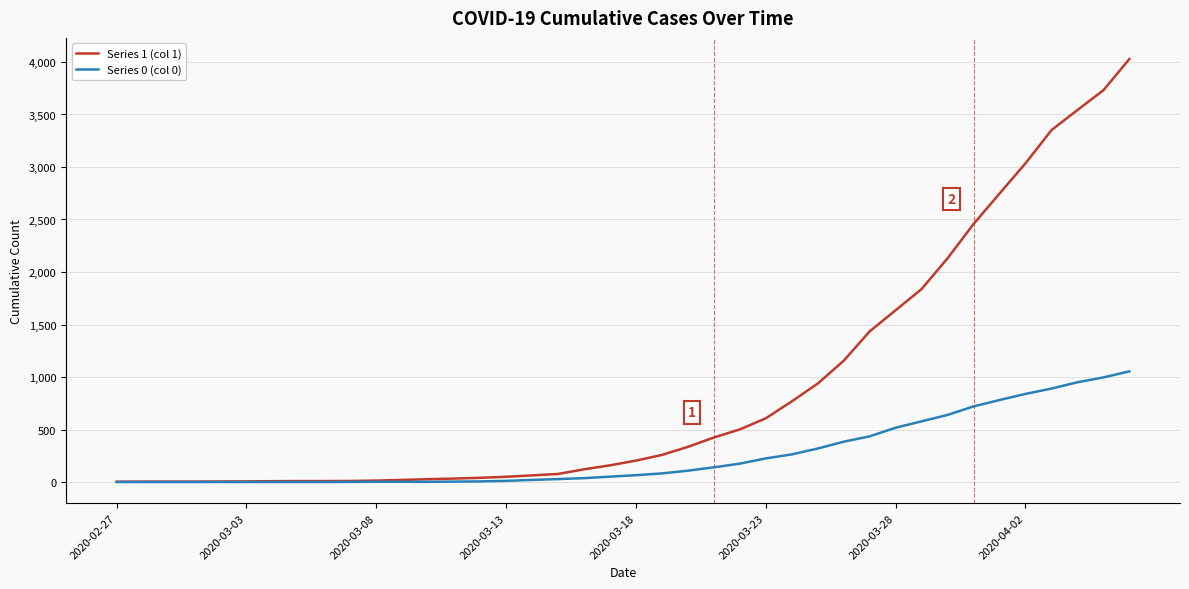

At how many categories does at least one series exceed 443?

16